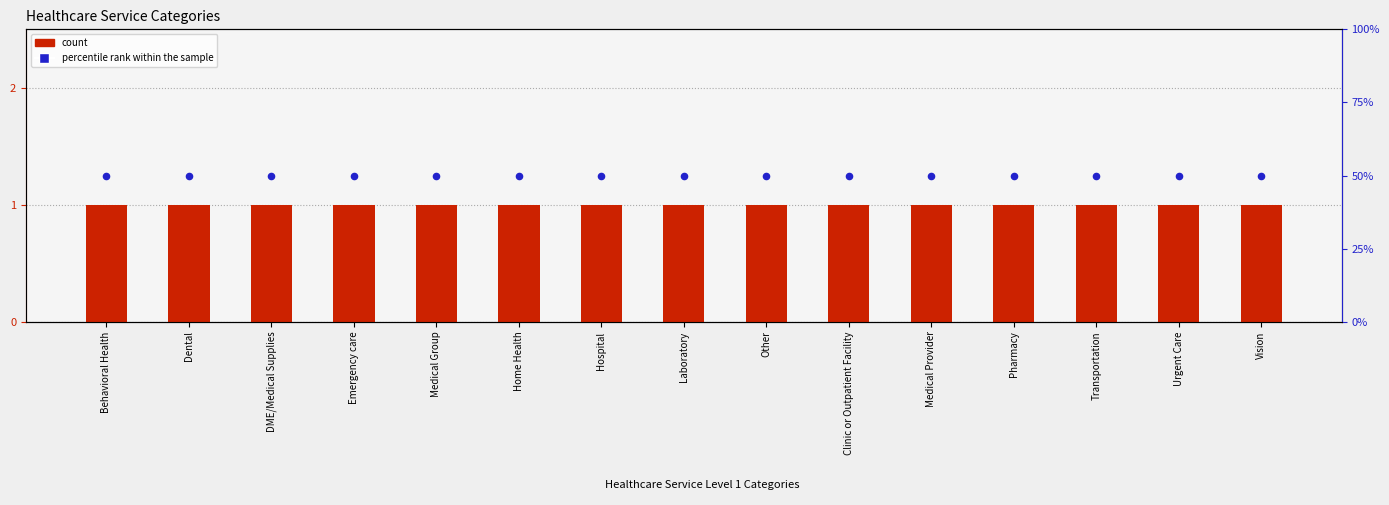

Which series reaches the minimum Y coordinate?

count